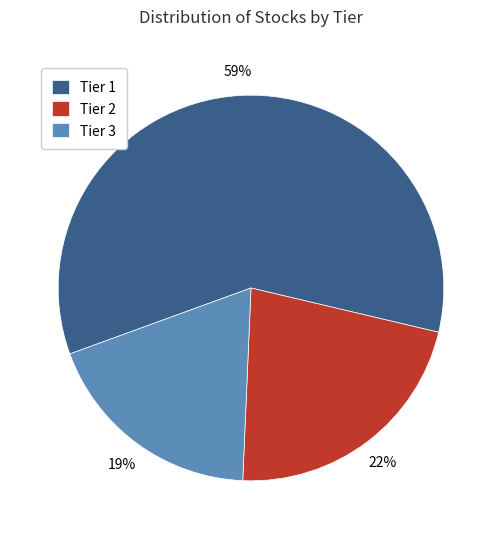

Which category accounts for the majority?

Tier 1